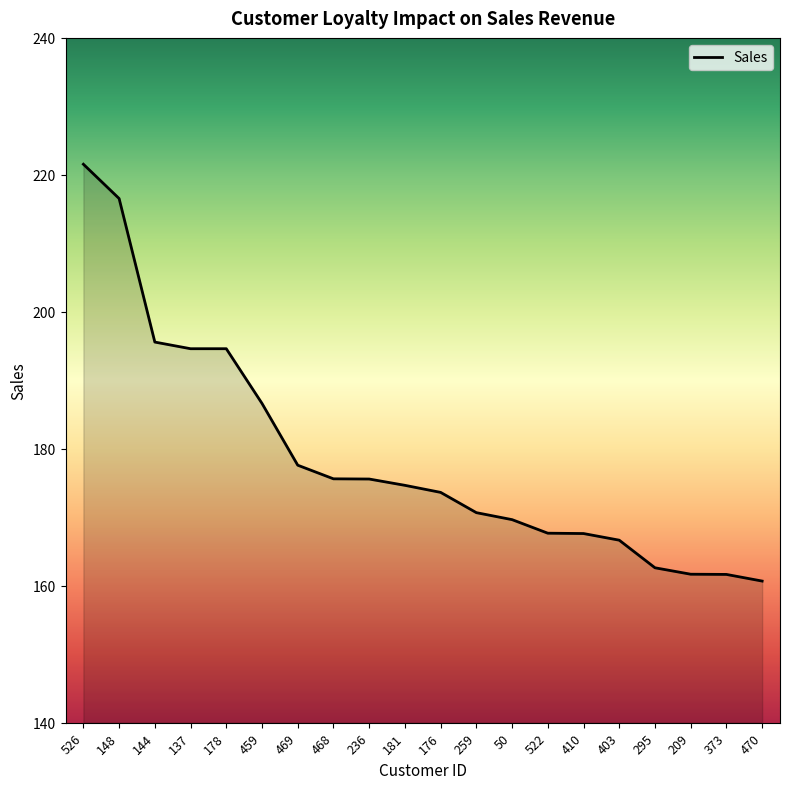

What is the minimum value shown in the chart?

160.7